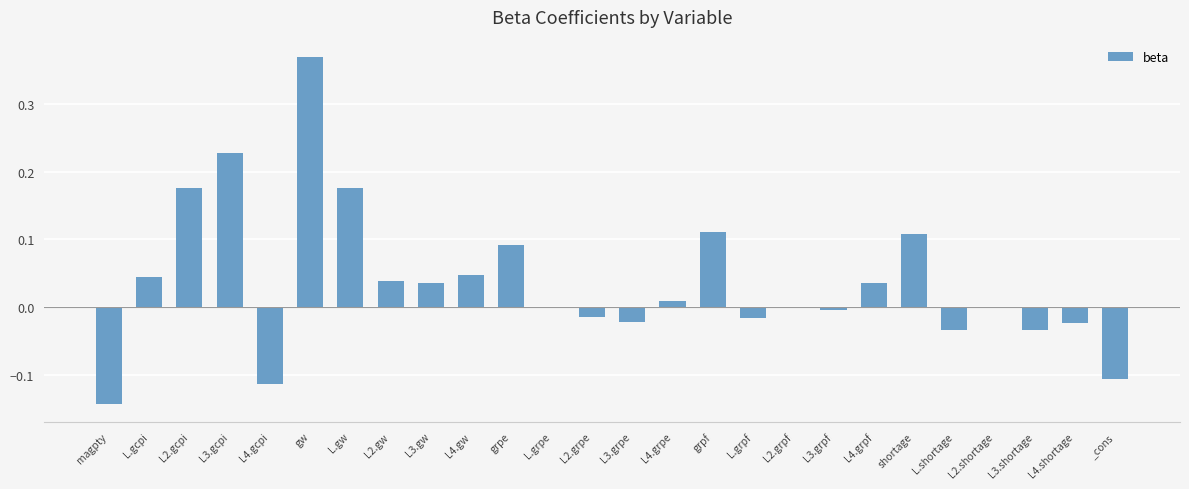

Are the bars horizontal?

No